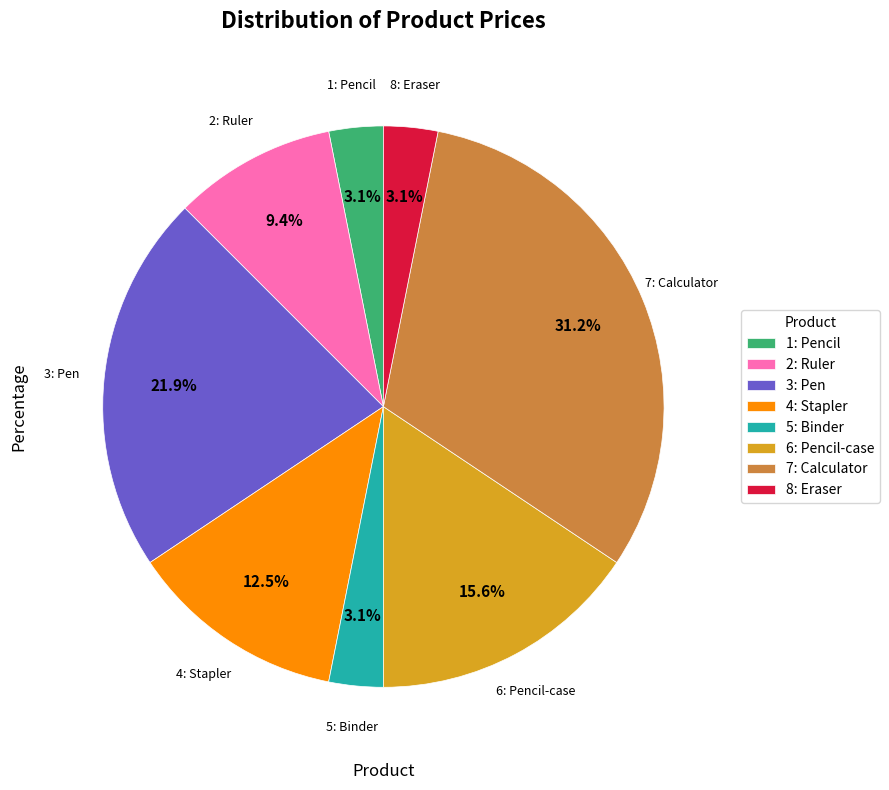

Count the number of slices in the pie.

8